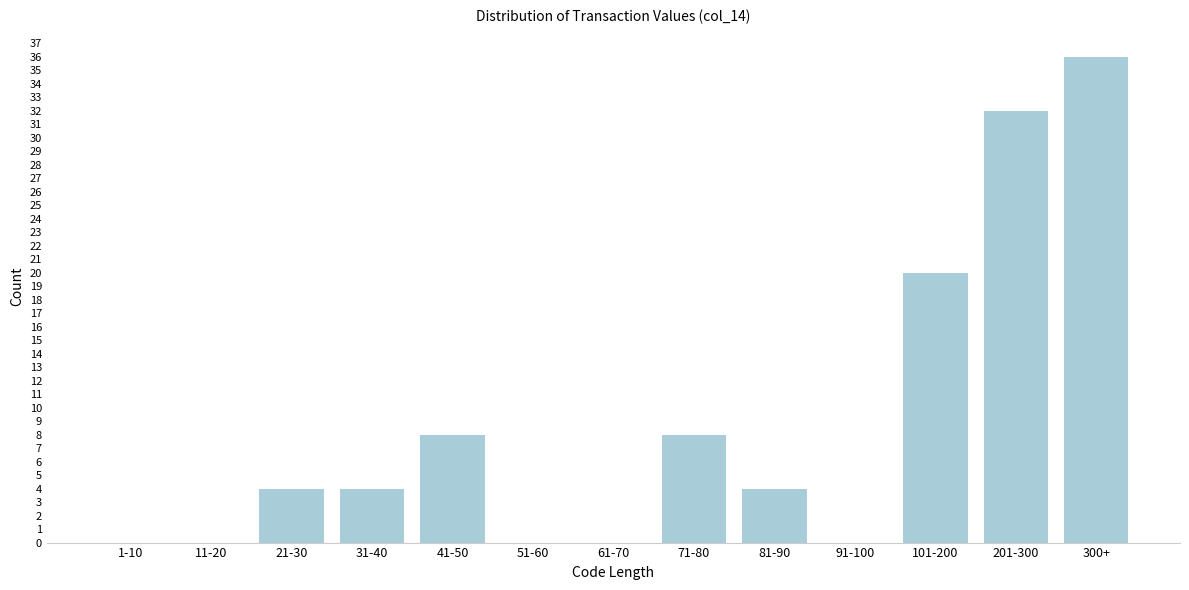

Reading left to right, extract all data points from this chart.

1-10=0	11-20=0	21-30=4	31-40=4	41-50=8	51-60=0	61-70=0	71-80=8	81-90=4	91-100=0	101-200=20	201-300=32	300+=36